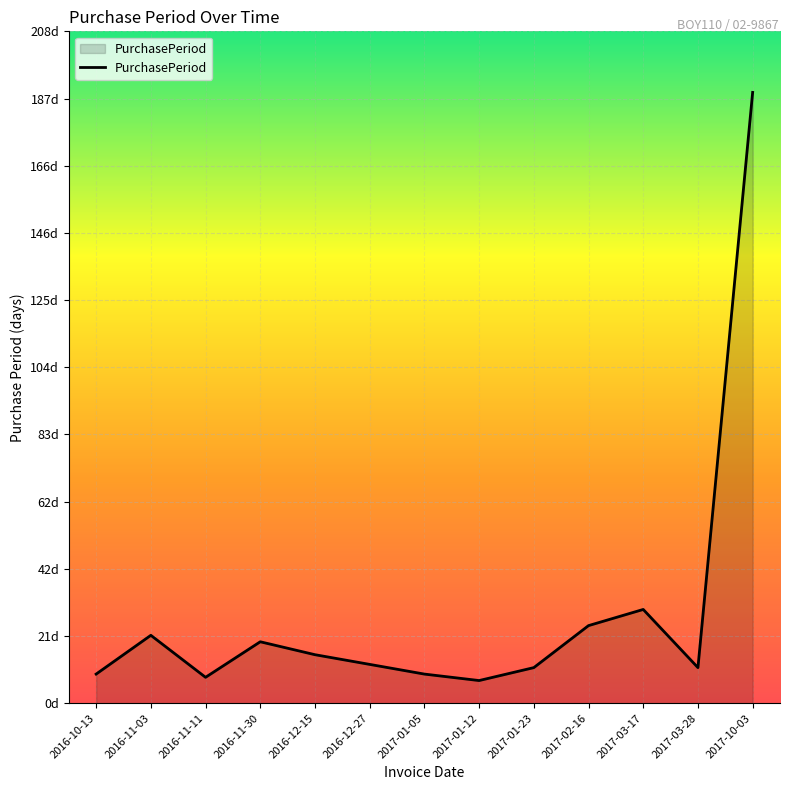

The value at 2017-01-05 is 6. True or false?

False